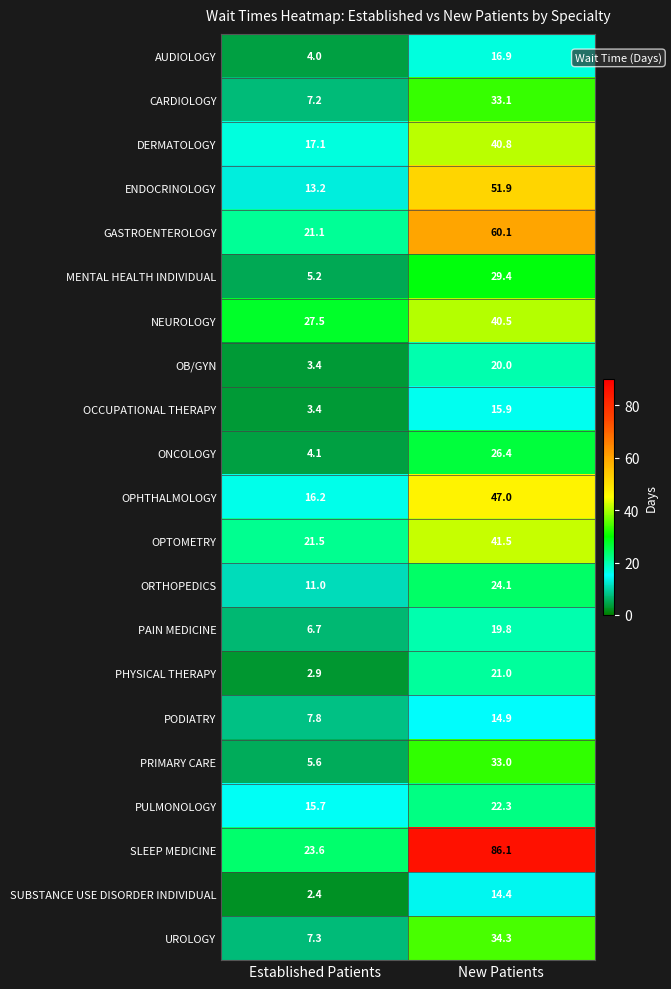

Which series changed the most between Established Patients and New Patients?

SLEEP MEDICINE